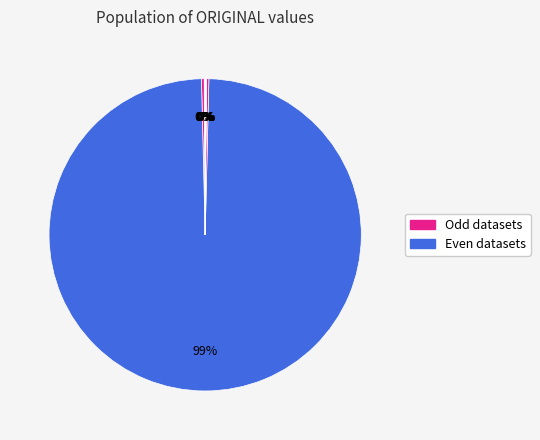

Is there a majority slice in this chart?

Yes